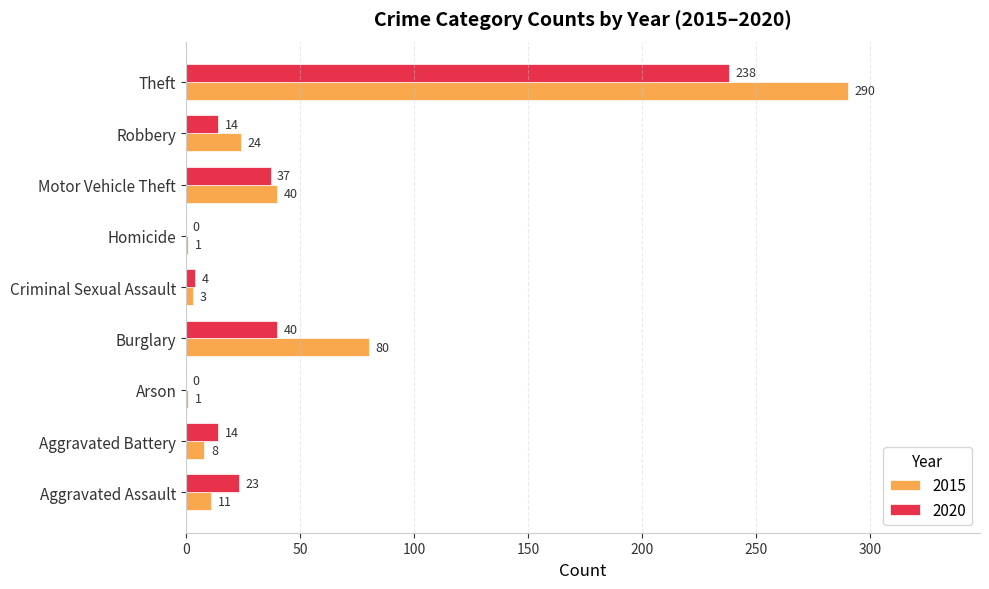

True or false: 2015 has a value of 1 at Homicide.

True